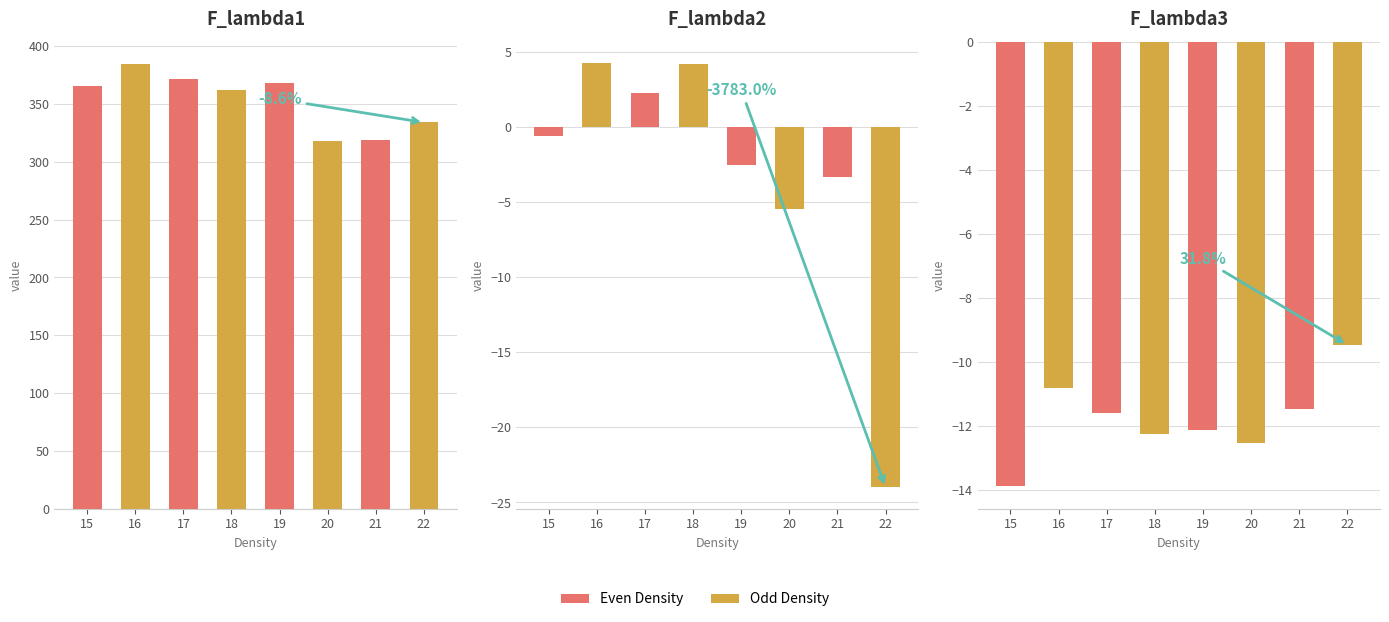

What is the total value across all series at 20?

300.1